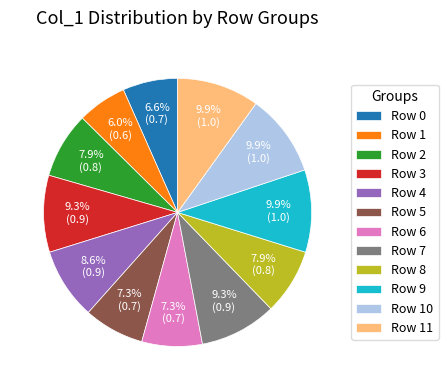

Combined, what portion of the pie is Row 11 and Row 3?

19.2%